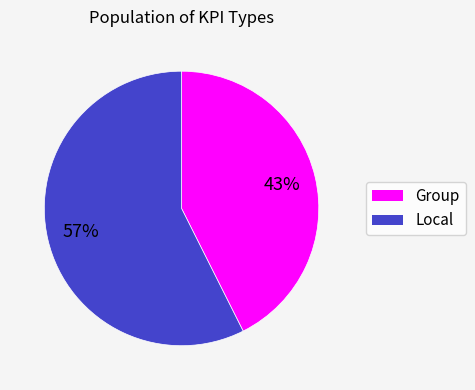

To the nearest percent, what is the combined percentage of Group and Local?

100%